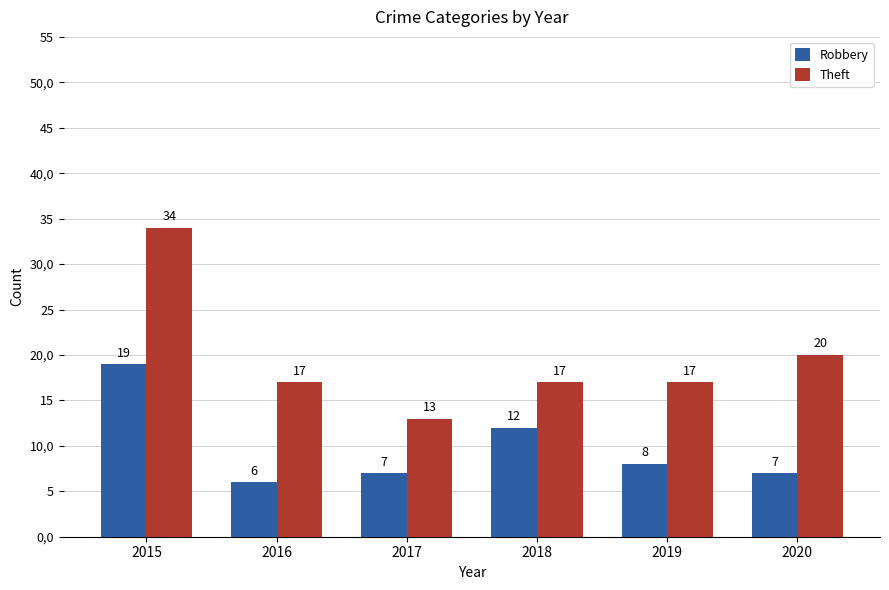

The Theft series shows 4 at 2016. True or false?

False